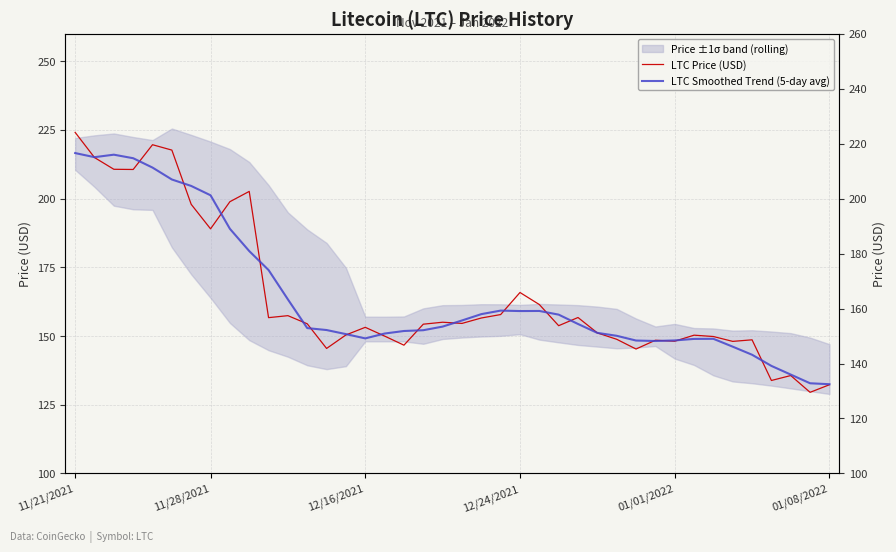

Is this an area chart (filled region under the line)?

No